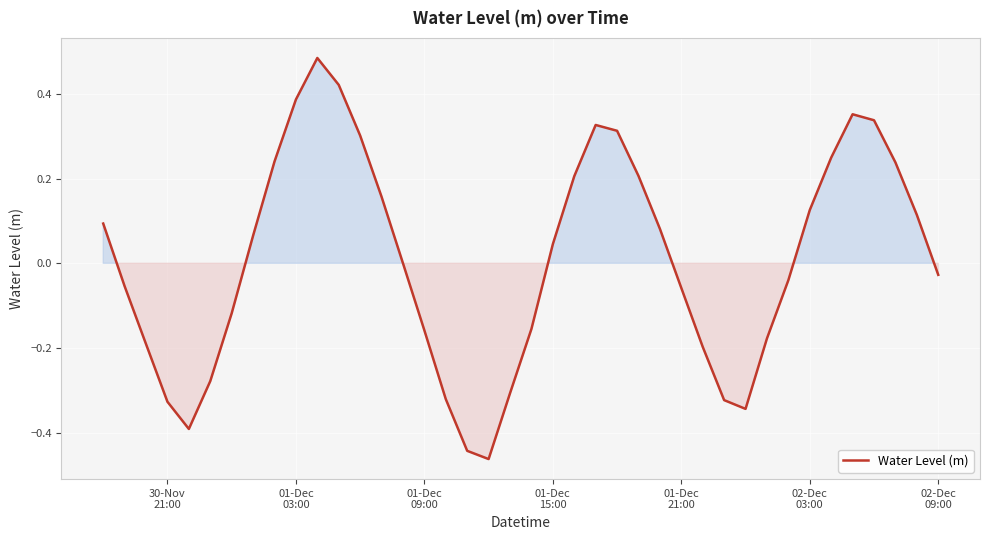

What is the difference between the maximum and minimum values?

0.9